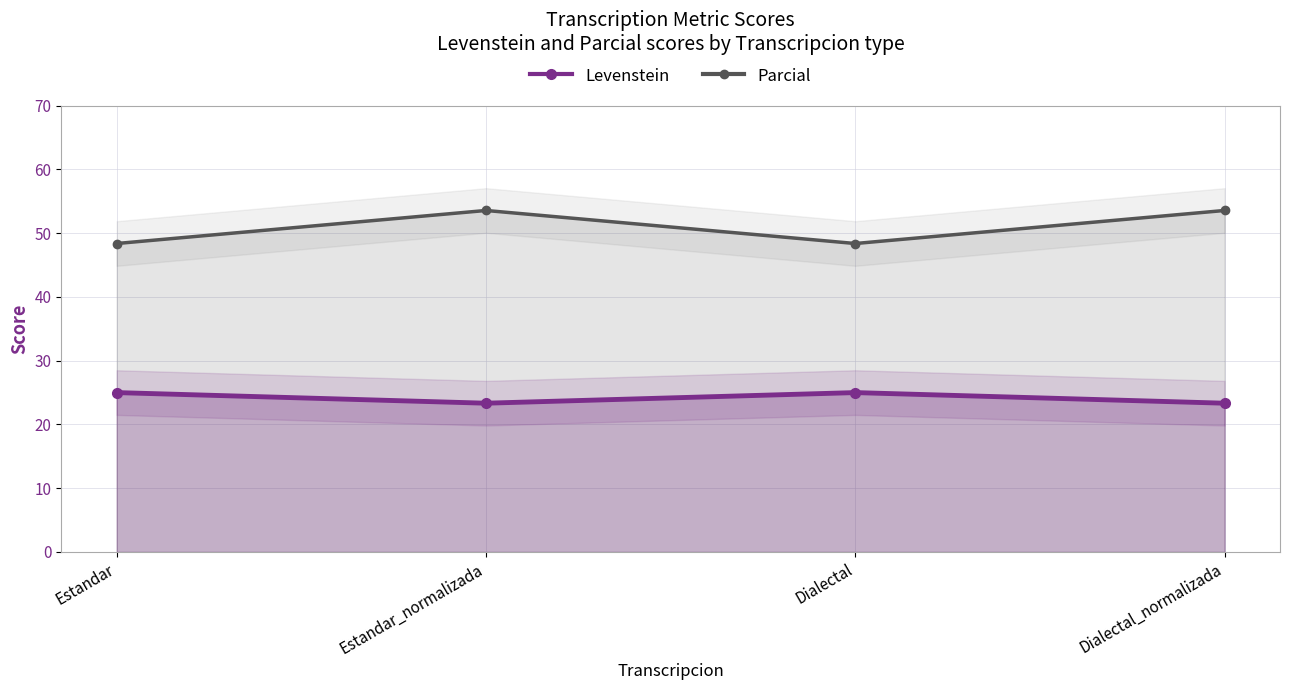

What is the label of the 4th point from the left?

Dialectal_normalizada